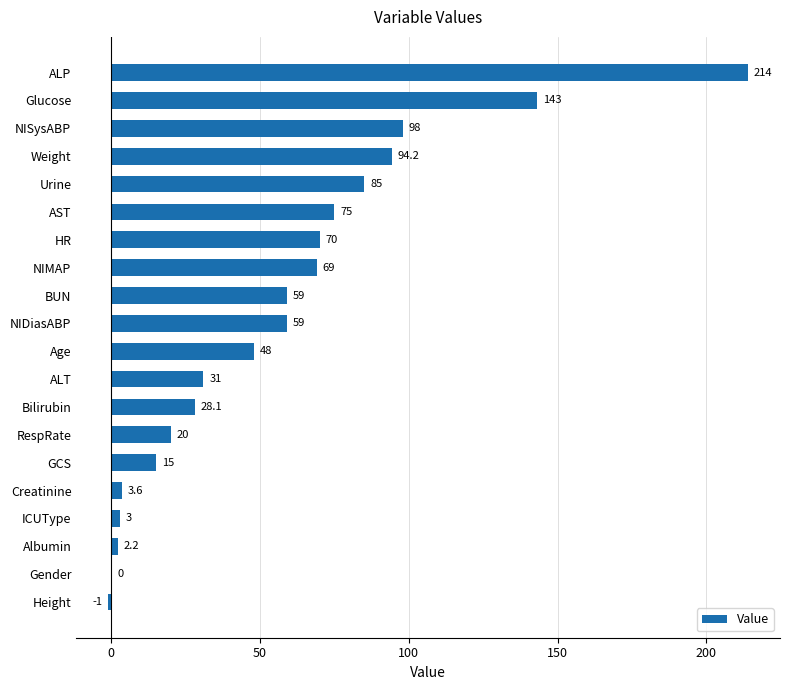

Are the bars horizontal?

Yes